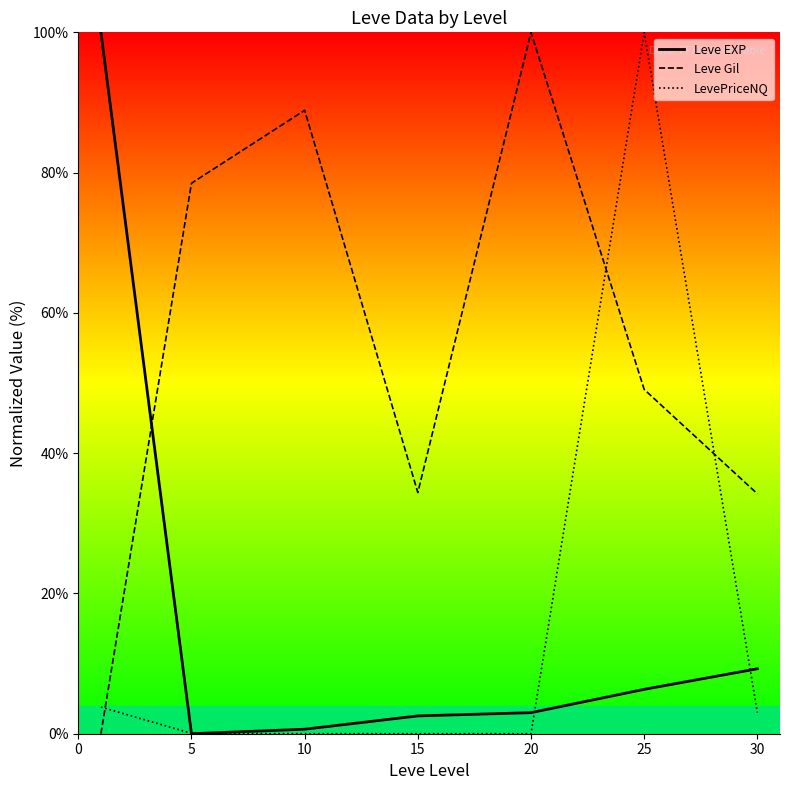

Reading left to right, what are all the values shown in this chart?

Leve EXP: 0=100.0	5=0.0	10=0.6	15=2.5	20=3.0	25=6.3	30=9.3
Leve Gil: 0=0.0	5=78.5	10=88.9	15=34.4	20=100.0	25=49.1	30=34.2
LevePriceNQ: 0=3.8	5=0.1	10=0.0	15=0.0	20=0.0	25=100.0	30=3.0